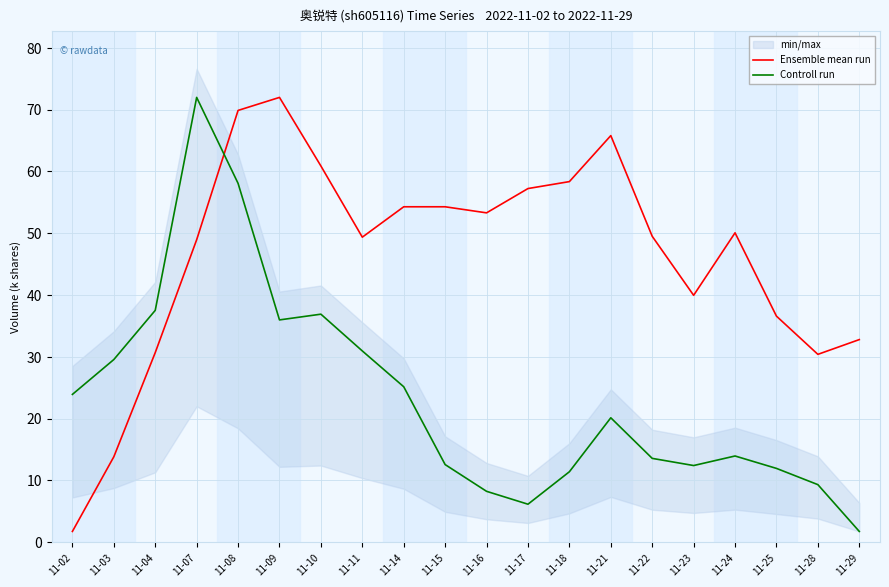

Reading left to right, transcribe all the data shown in this chart.

Ensemble mean run: 11-02=1.8	11-03=13.8	11-04=30.7	11-07=48.9	11-08=69.9	11-09=72.0	11-10=60.9	11-11=49.4	11-14=54.3	11-15=54.3	11-16=53.3	11-17=57.2	11-18=58.4	11-21=65.8	11-22=49.5	11-23=40.0	11-24=50.1	11-25=36.6	11-28=30.4	11-29=32.8
Controll run: 11-02=23.9	11-03=29.6	11-04=37.5	11-07=72.0	11-08=58.1	11-09=36.0	11-10=36.9	11-11=31.0	11-14=25.2	11-15=12.6	11-16=8.2	11-17=6.2	11-18=11.4	11-21=20.1	11-22=13.6	11-23=12.4	11-24=14.0	11-25=12.0	11-28=9.3	11-29=1.8